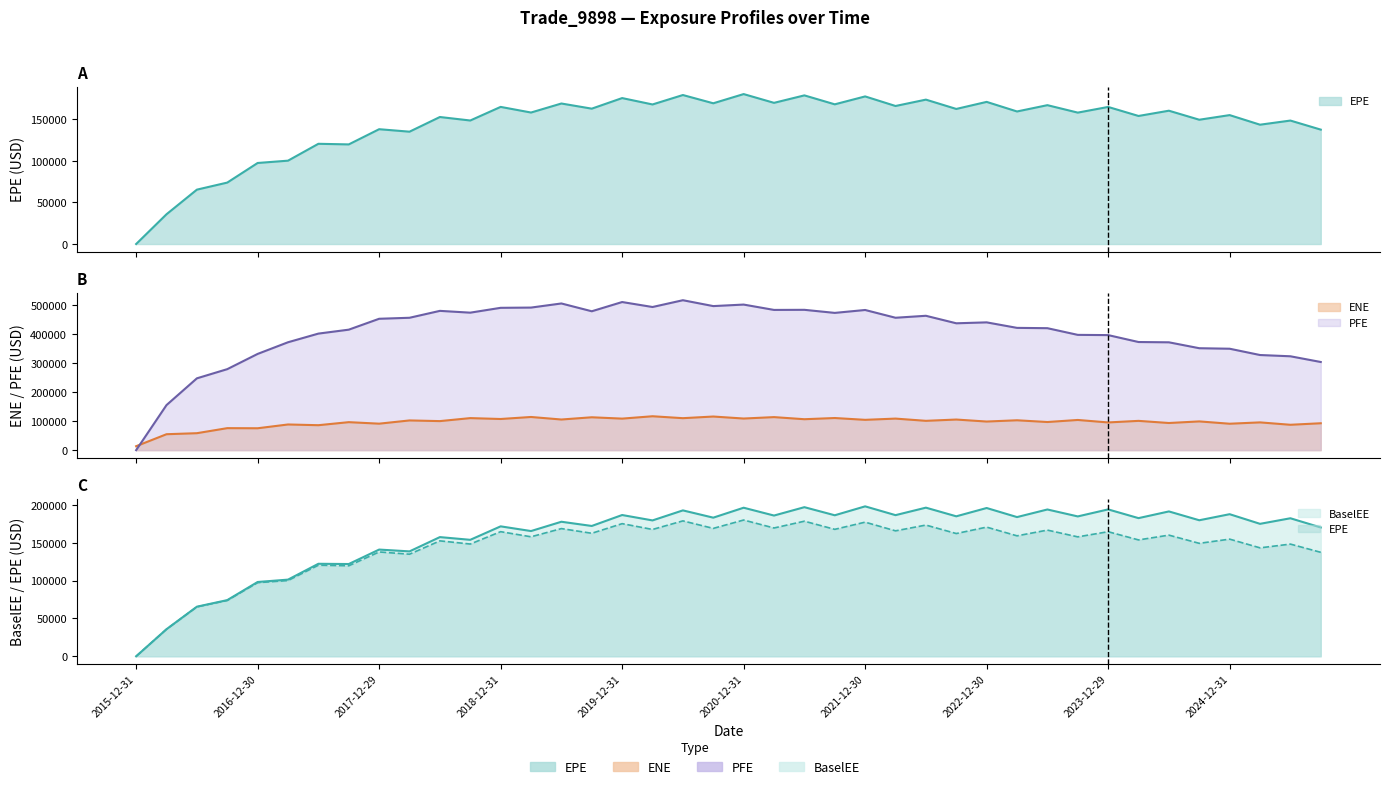

What are all the series names shown in the legend?

EPE, ENE, PFE, BaselEE